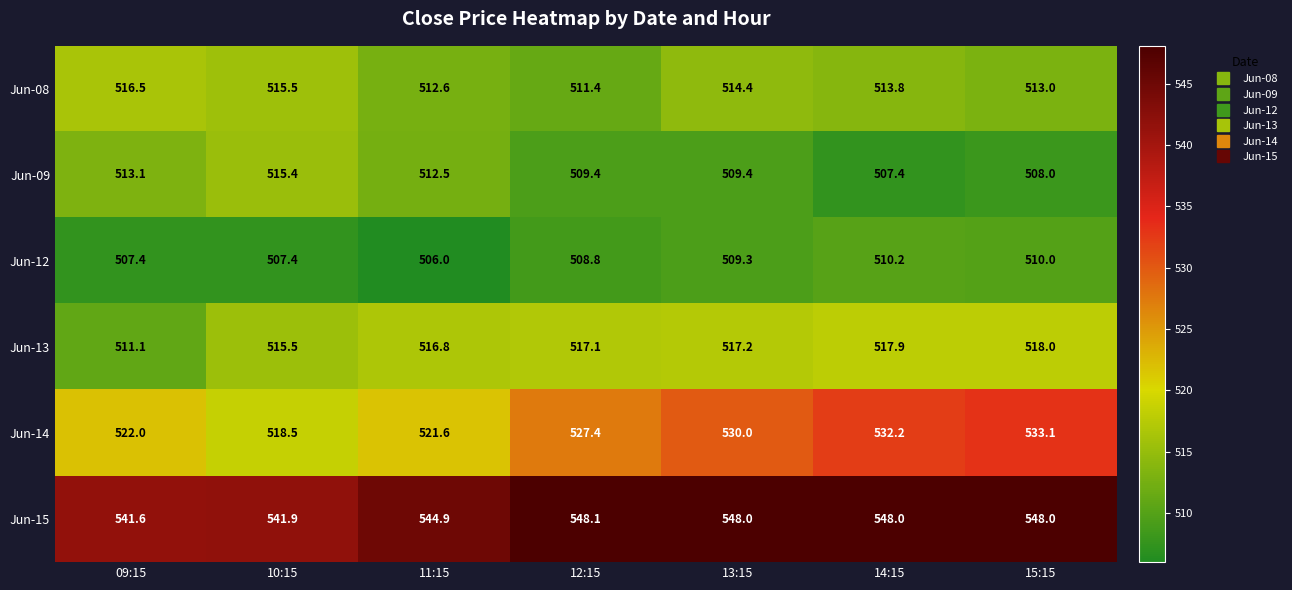

Which series has the widest spread of values?

Jun-14